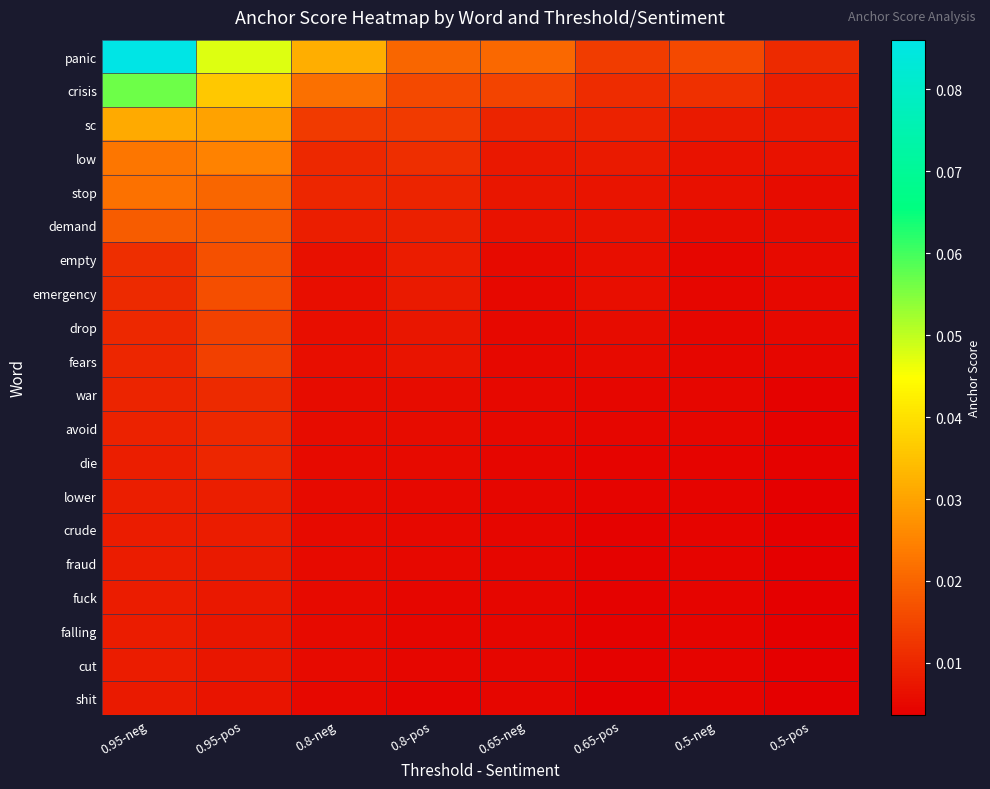

Count the number of categories in the chart.

8